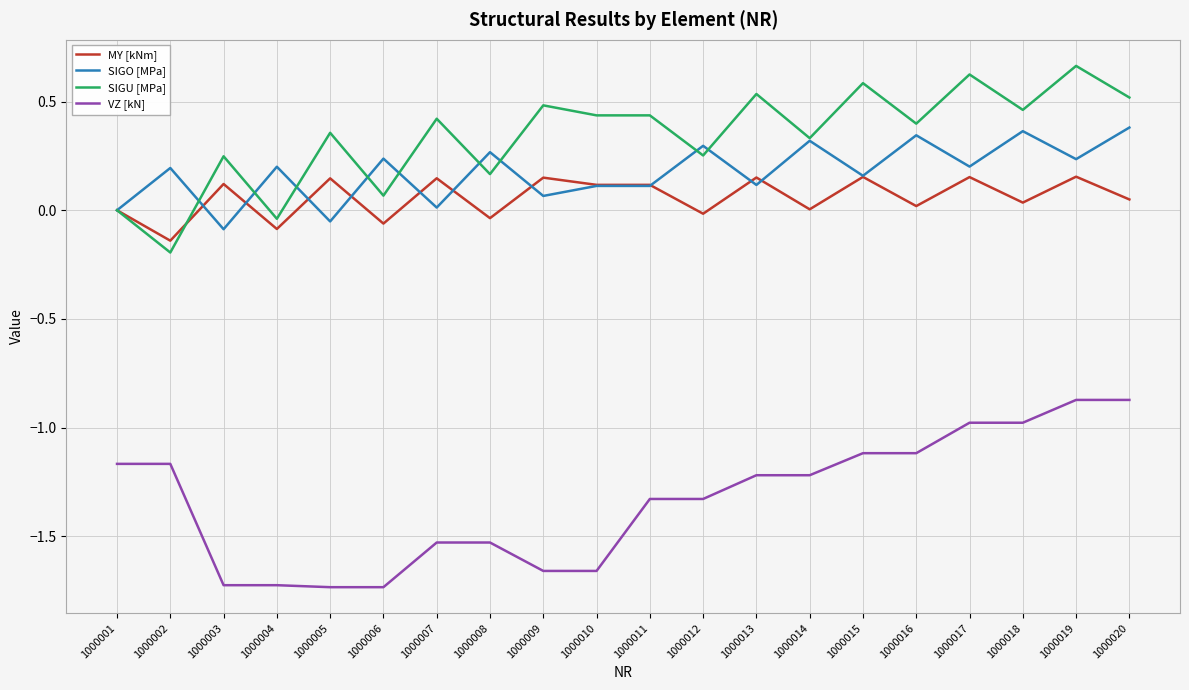

At which label does SIGU [MPa] reach its minimum?

1000002